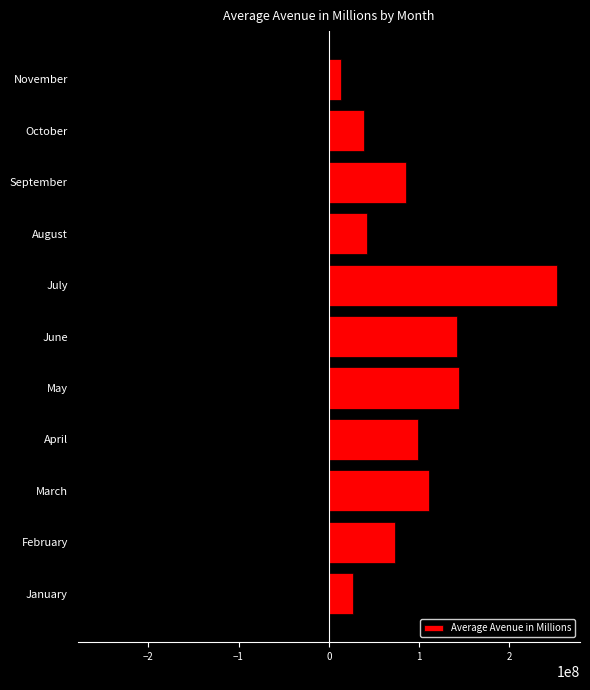

True or false: Average Avenue in Millions has a value of 31472112 at March.

False